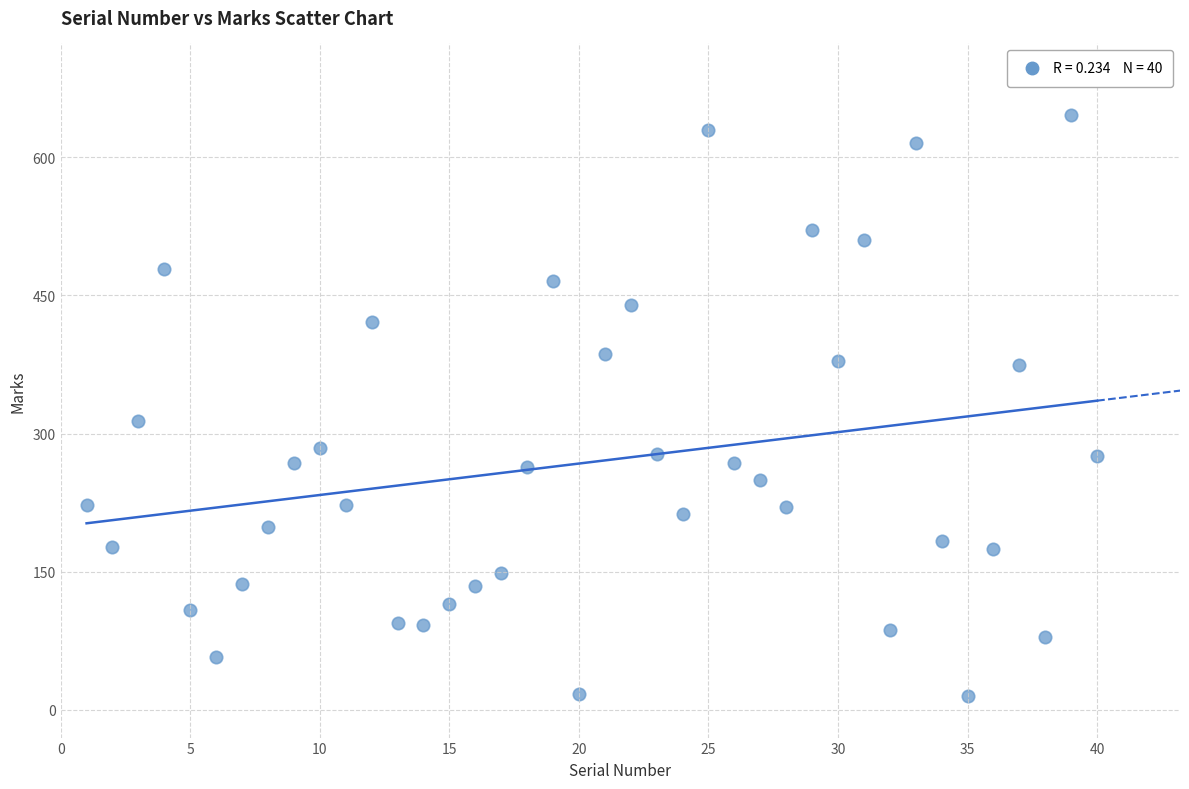

What is the range of Y values (max minus min)?

631